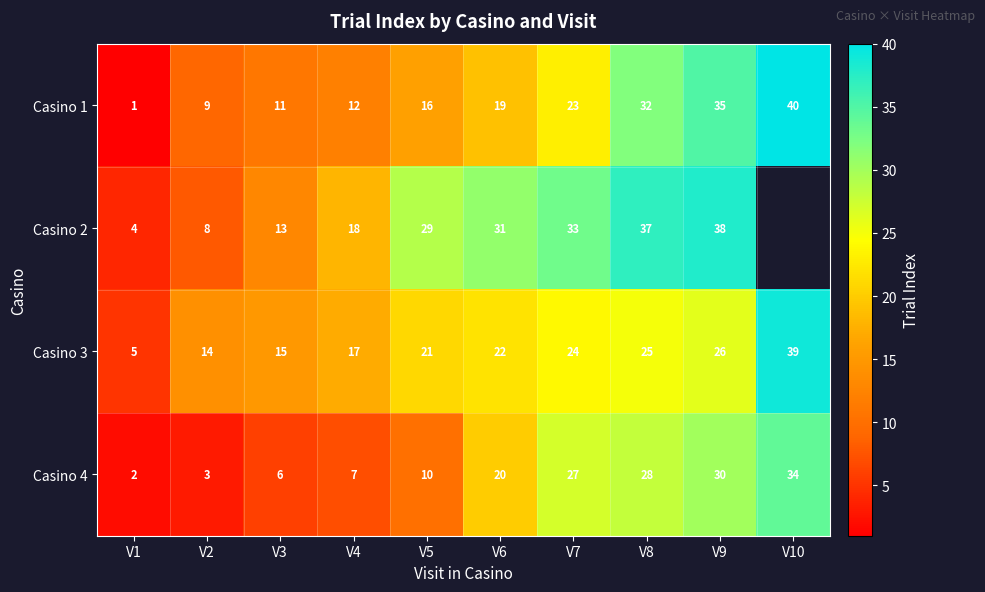

Is it true that Casino 4 equals 6 at V3?

True